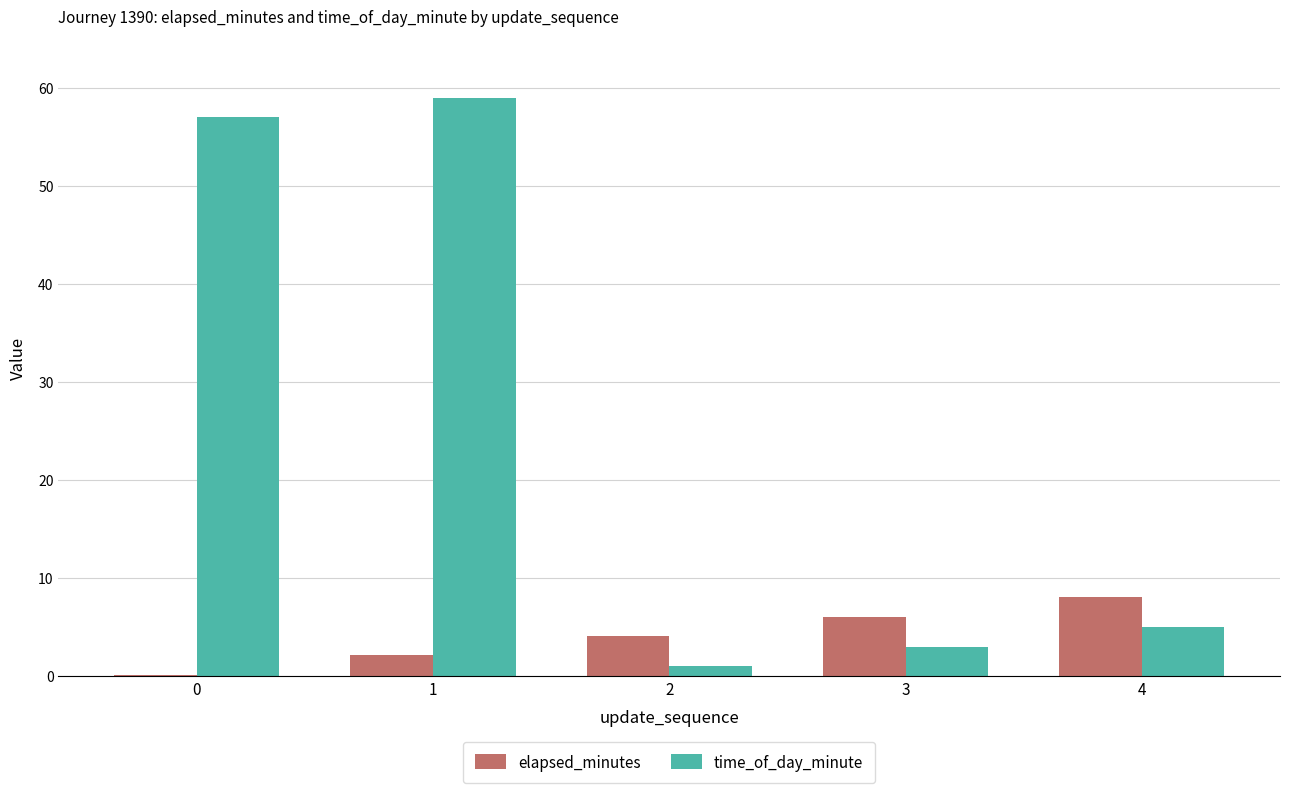

Which series changed the most between 0 and 2?

time_of_day_minute